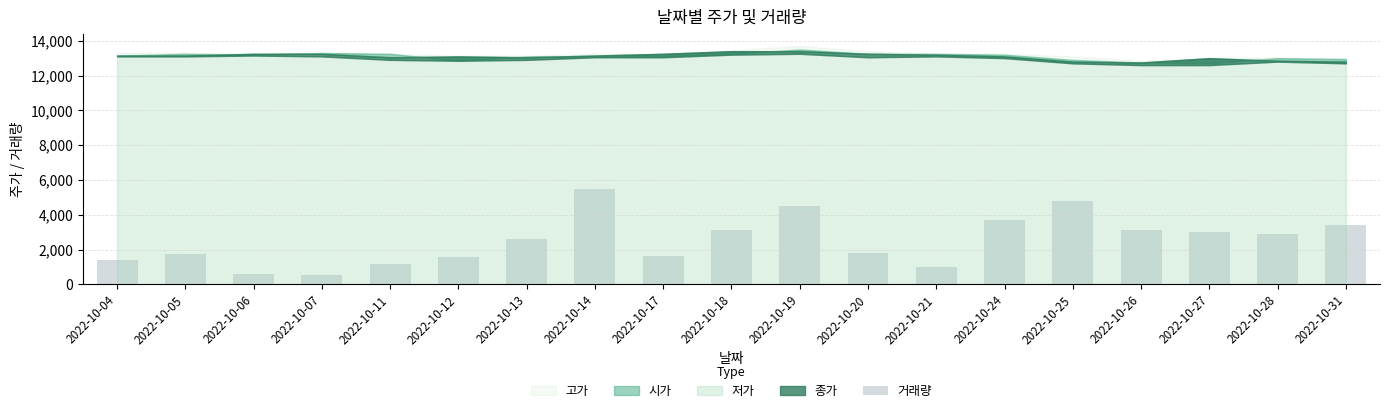

The value at 2022-10-24 is 3710.4. True or false?

True